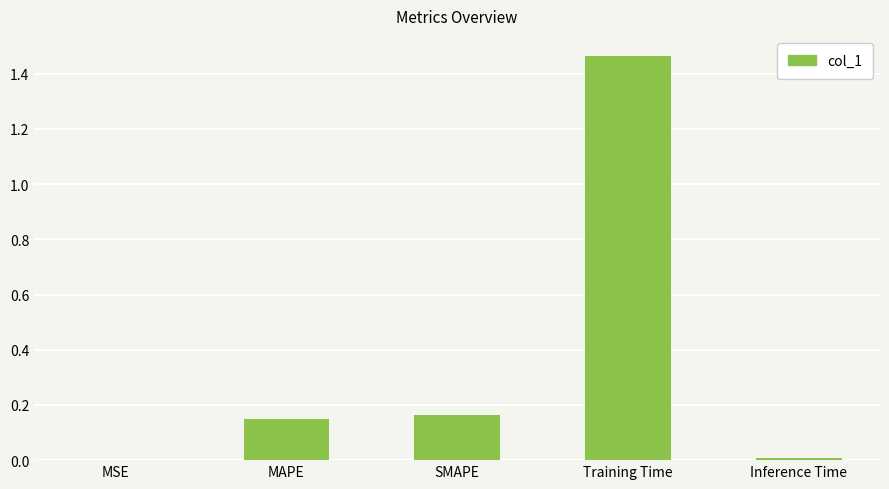

The chart shows a value of 0.0 at MSE. True or false?

True